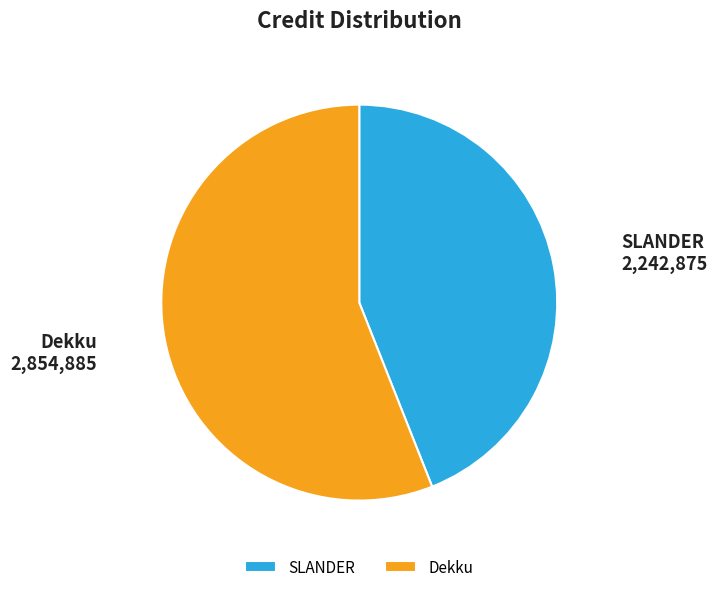

What is the majority slice?

Dekku